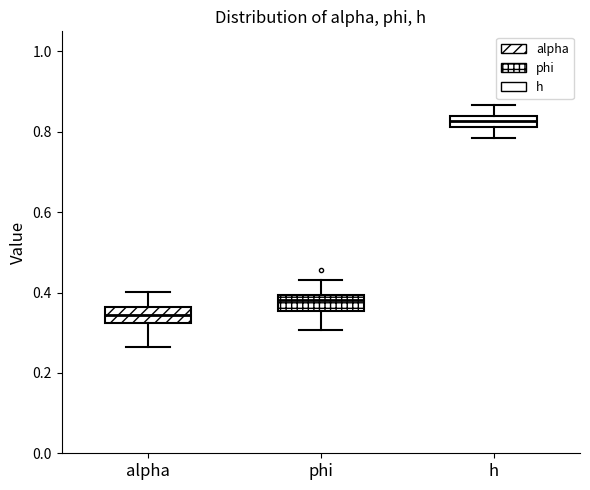

Where is the upper edge of the box for alpha on the y-axis? The values are not printed on the chart, so give them approximately, as read against the axis.

0.36